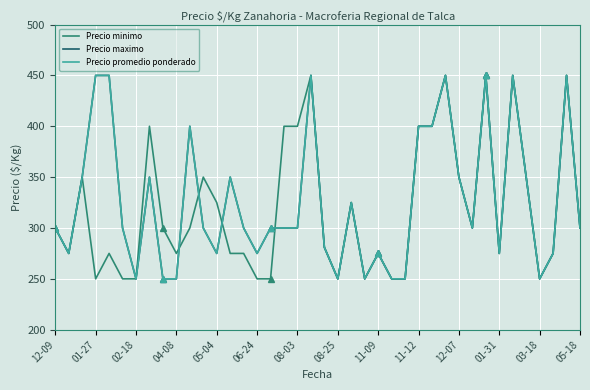

Is this an area chart (filled region under the line)?

No